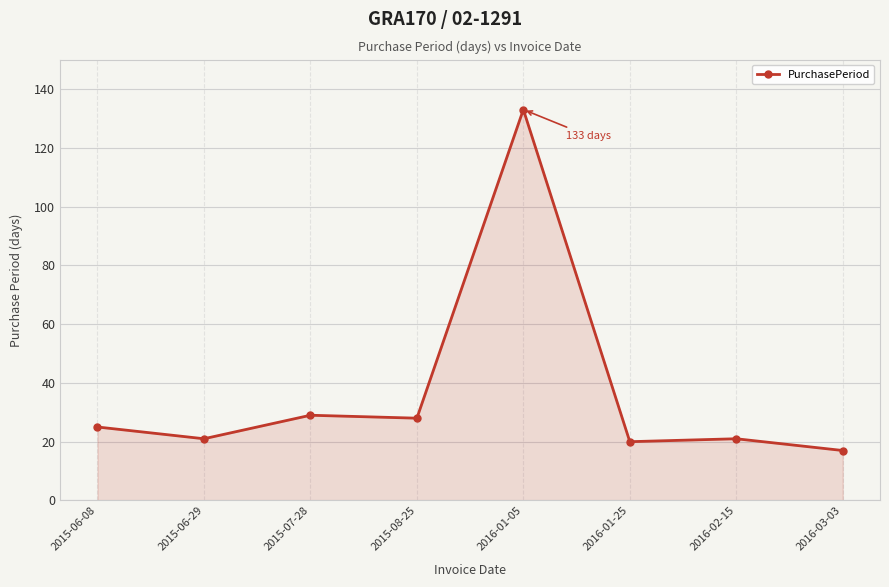

The value at 2015-06-08 is 37. True or false?

False